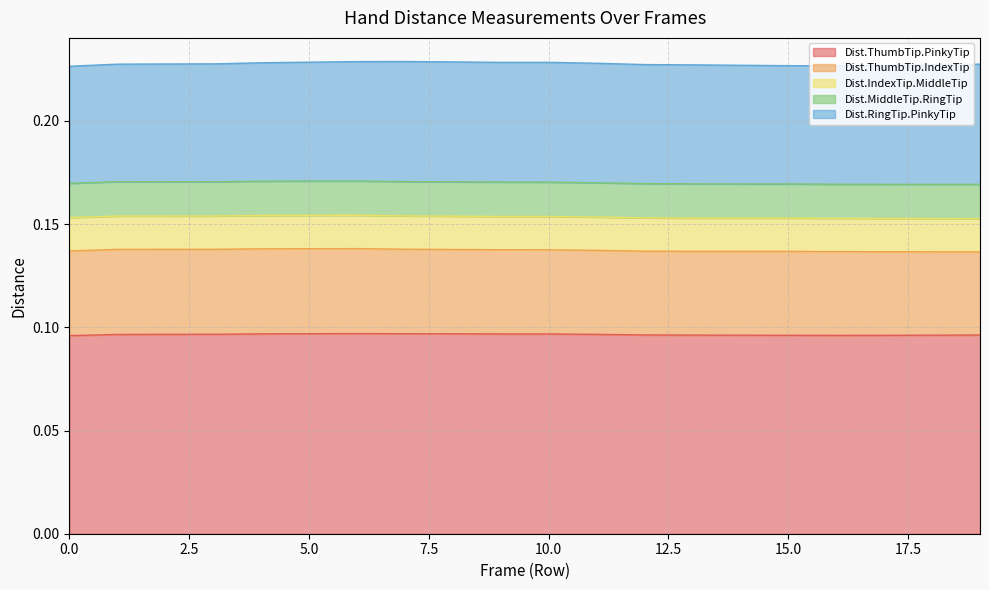

Count the number of categories in the chart.

20